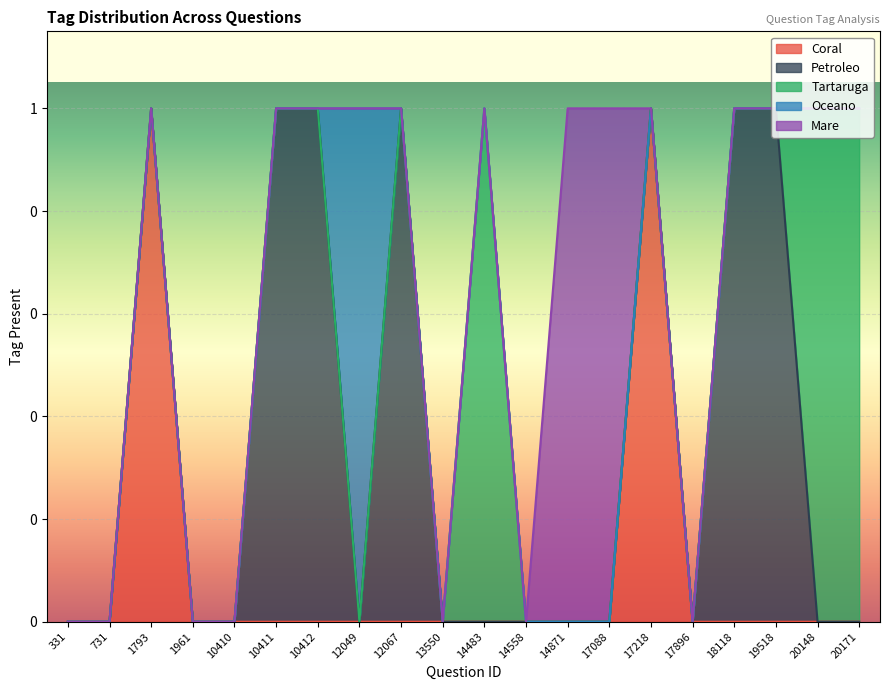

The value of tag_mare at 14483 is 0. True or false?

True